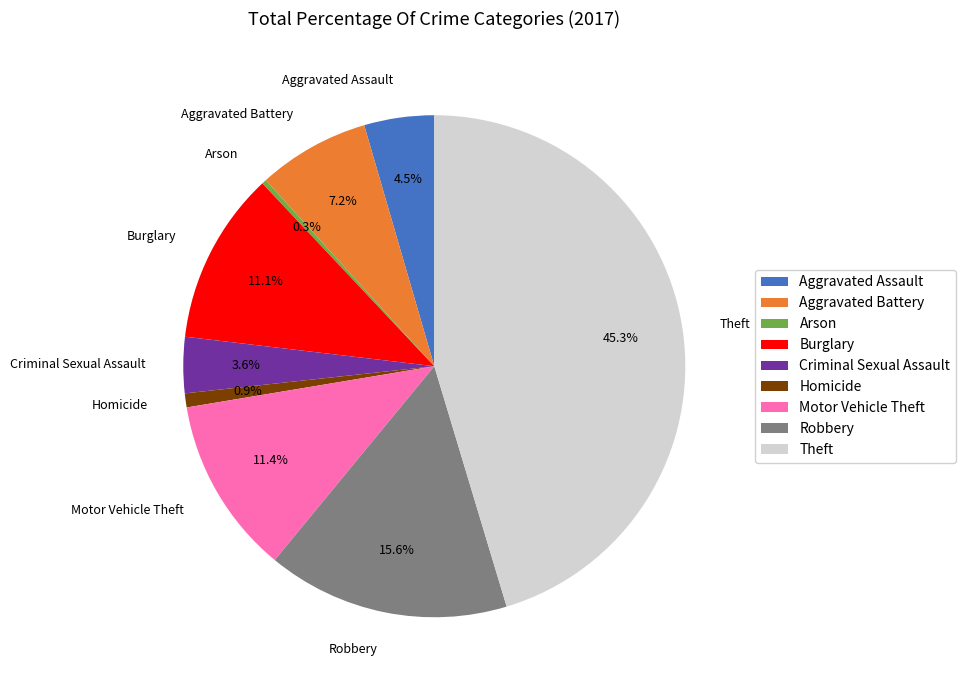

What portion of the pie excludes Robbery?

84.4%